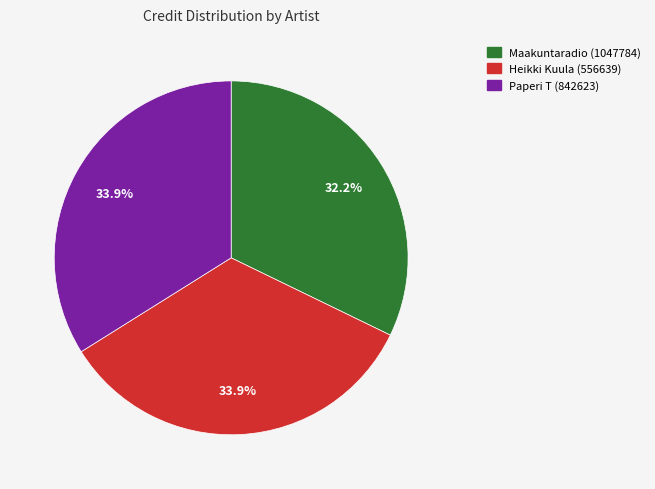

How many segments does this pie chart have?

3